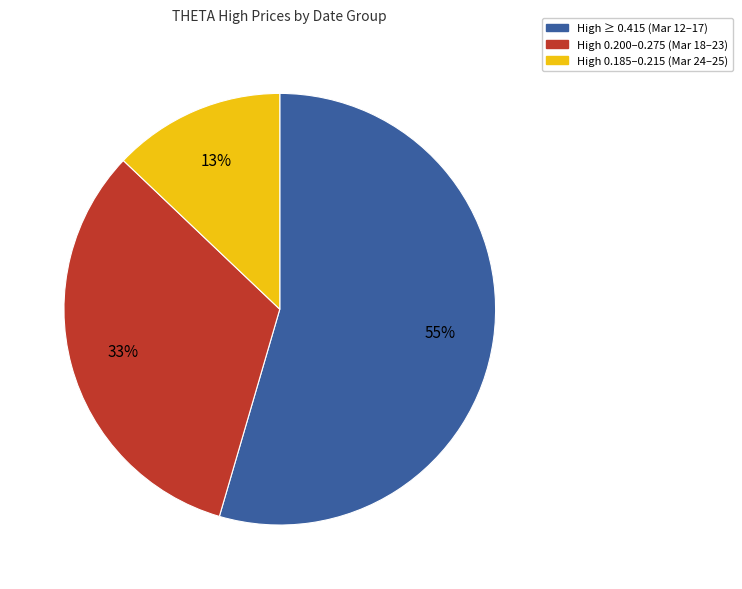

To the nearest percent, what is the difference between the largest and smallest slice percentages?

42%